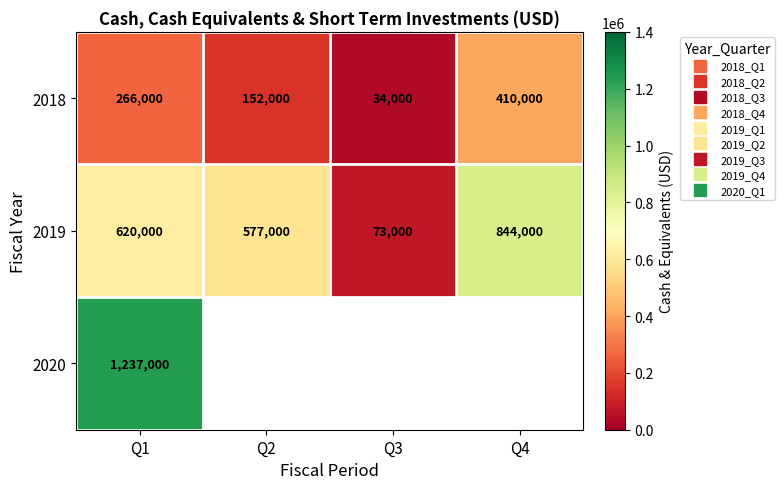

What is the difference between the second highest and minimum values in the 2018 series?

232000.0